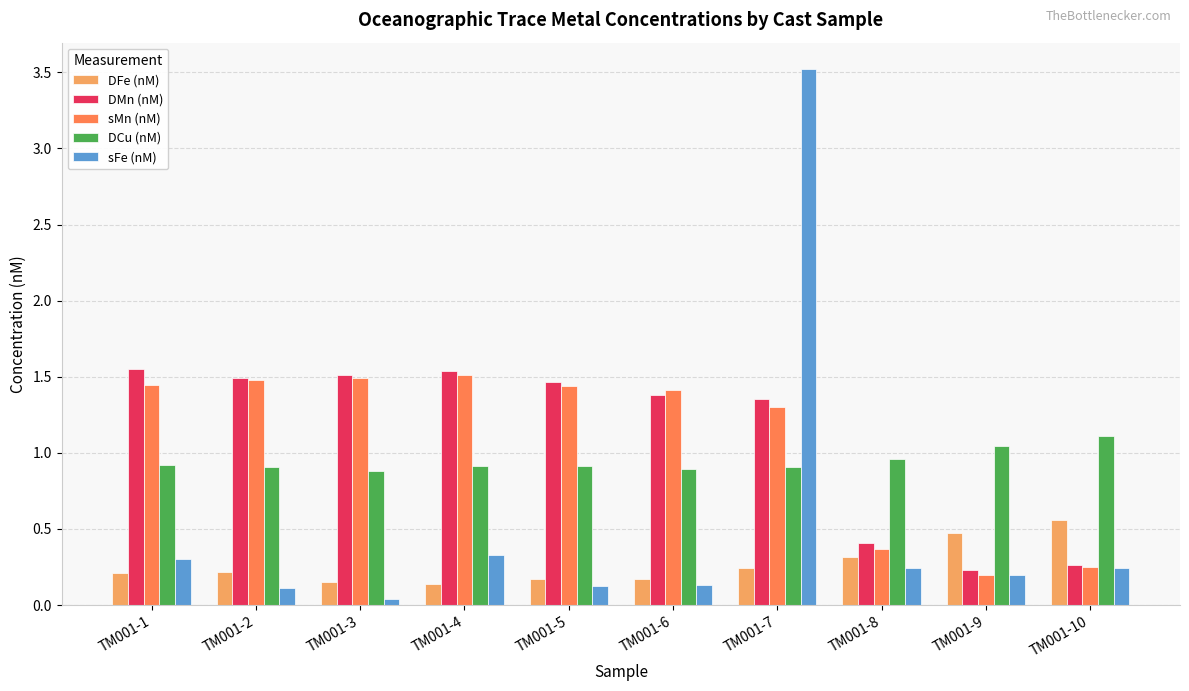

The value of DMn (nM) at TM001-1 is 2.0. True or false?

False